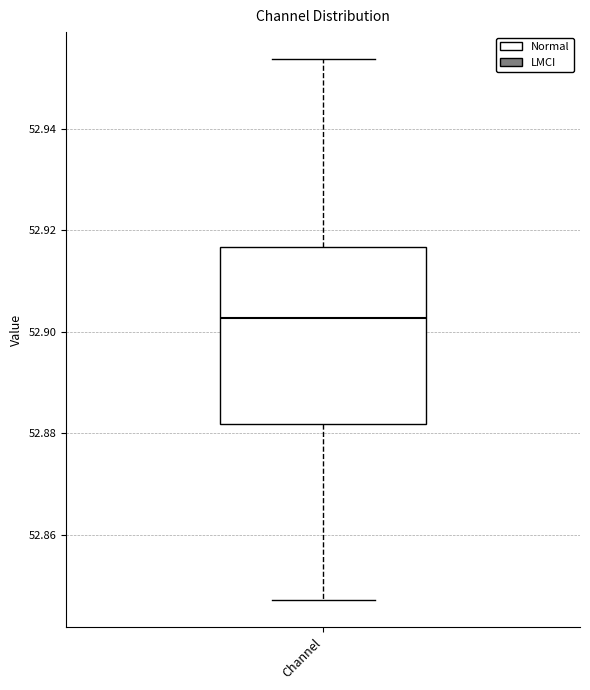

Transcribe this box plot: give where the median line is, the range the box spans, and where the two whiskers end, as read against the y-axis. The values are not printed on the chart, so give them approximately, as read against the axis.

median 52.902, box 52.882 to 52.916, whiskers 52.848 to 52.954